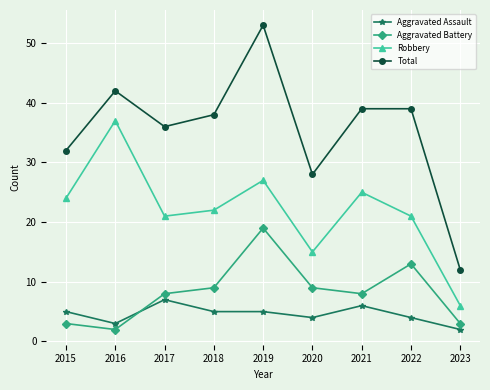

True or false: Total and Aggravated Assault cross at least once.

False